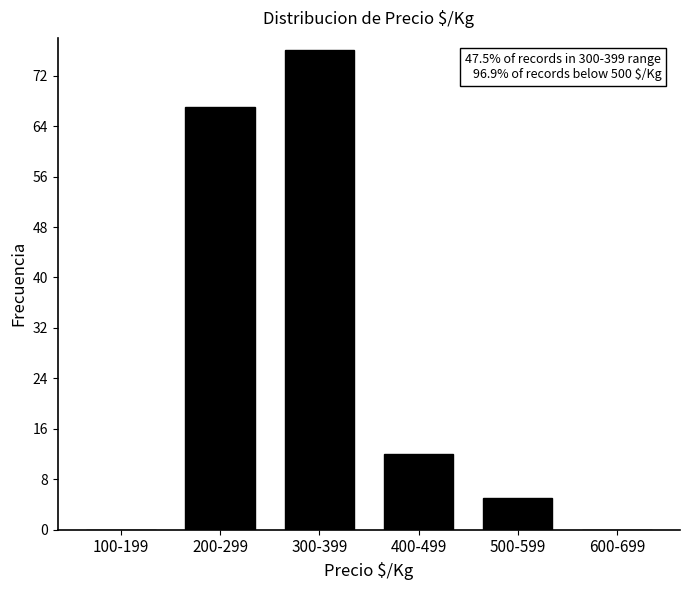

Reading right to left, transcribe all the data shown in this chart.

600-699=0	500-599=5	400-499=12	300-399=76	200-299=67	100-199=0